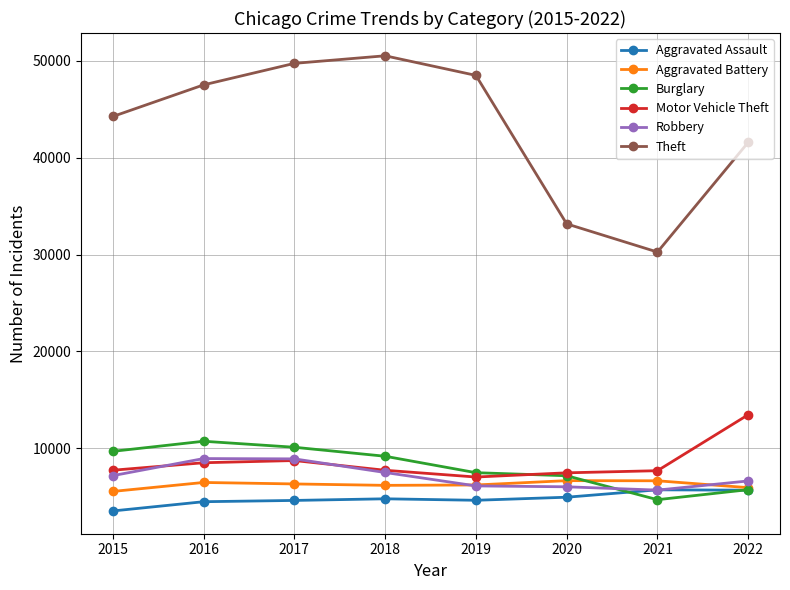

What value does the Aggravated Assault series have at 2017, to the nearest 50?

4600